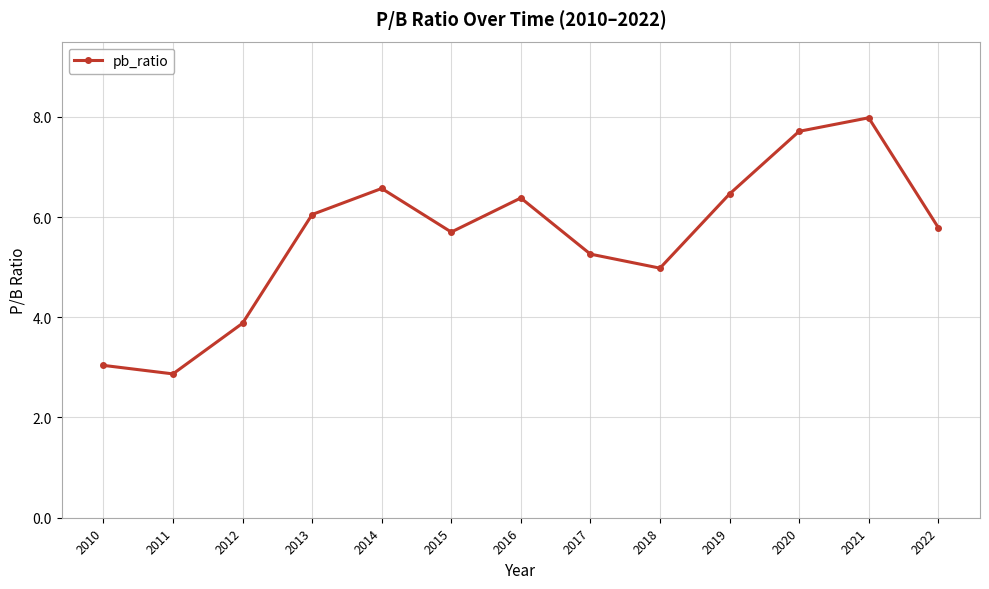

At which label is the value closest to 5?

2018